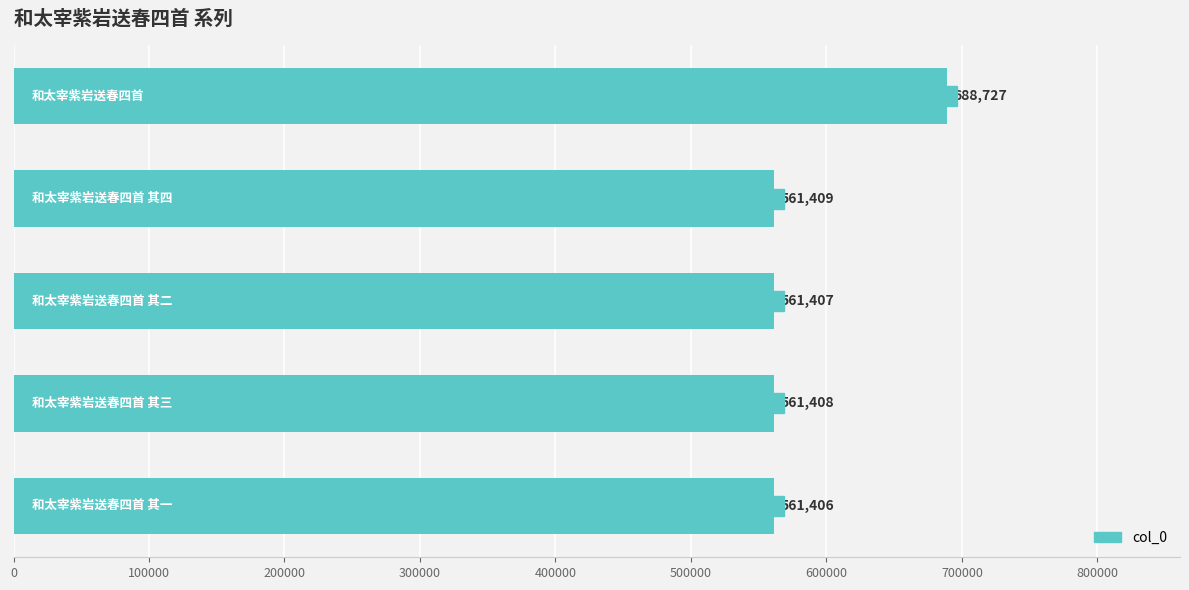

What is the difference between the maximum and minimum values?

127321